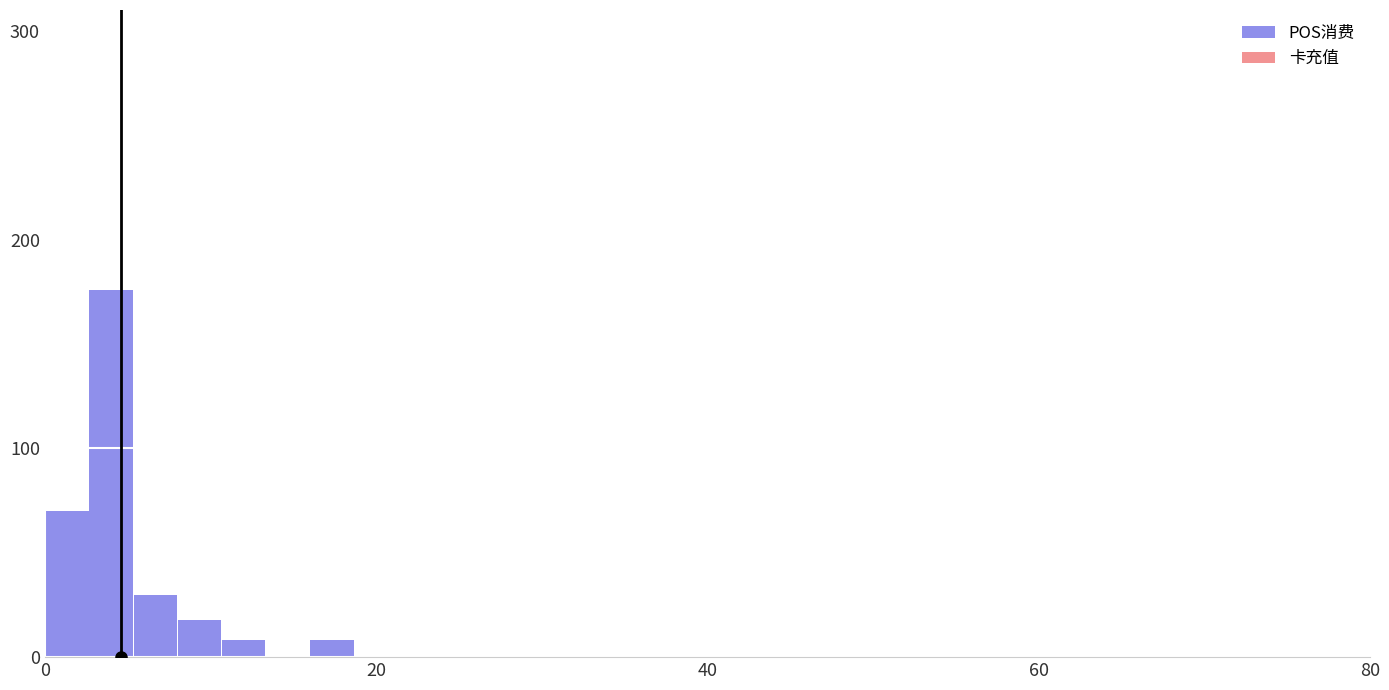

What is the maximum value shown in the chart?

176